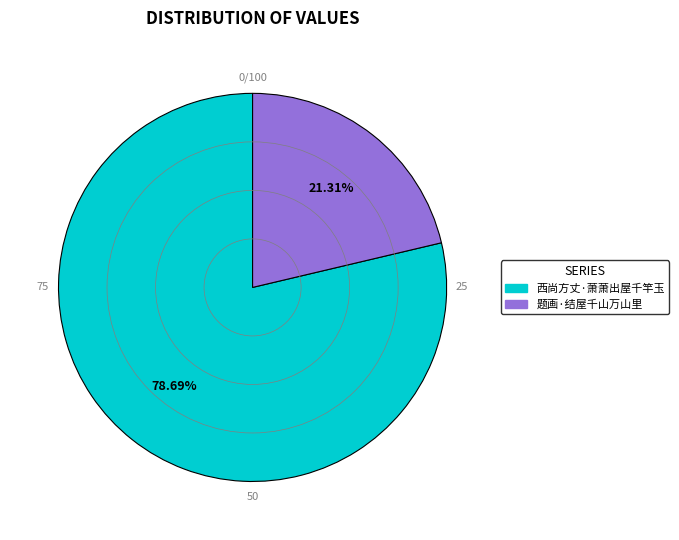

To the nearest percent, what is the combined percentage of 西尚方丈·萧萧出屋千竿玉 and 题画·结屋千山万山里?

100%